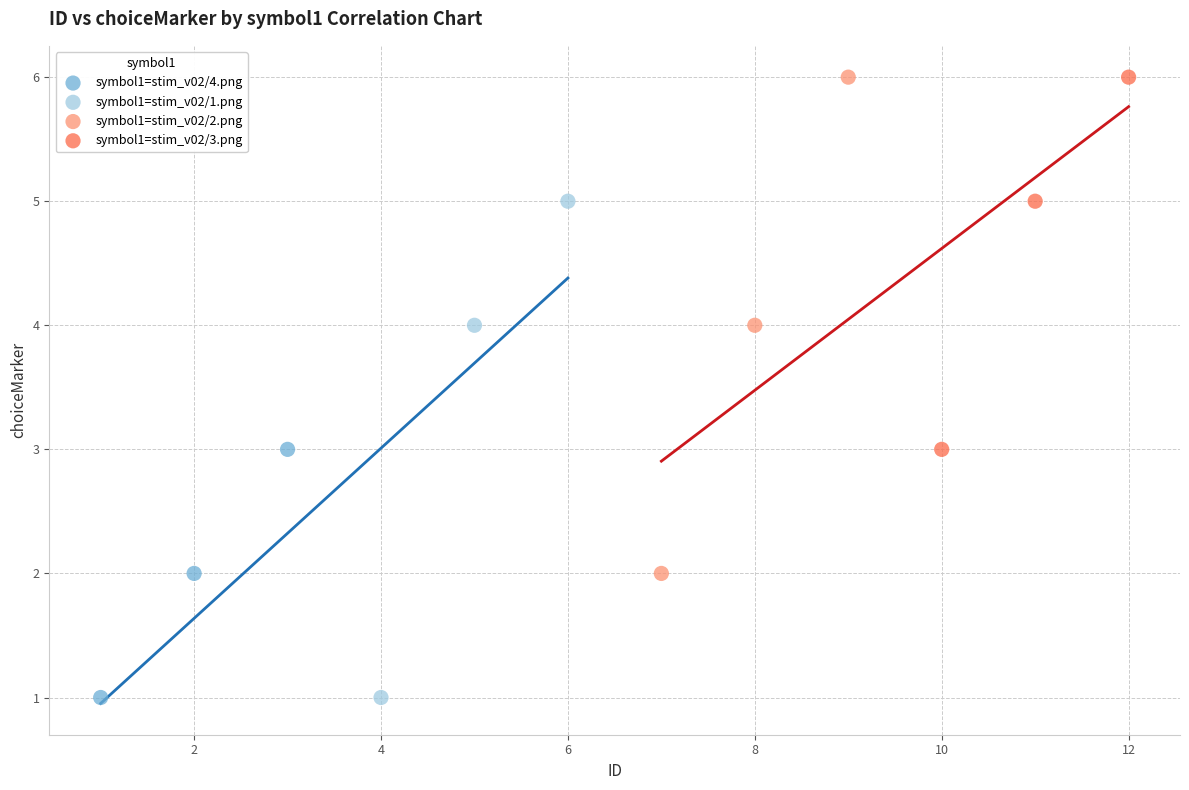

What are all the series names shown in the legend?

symbol1=stim_v02/4.png, symbol1=stim_v02/1.png, symbol1=stim_v02/2.png, symbol1=stim_v02/3.png